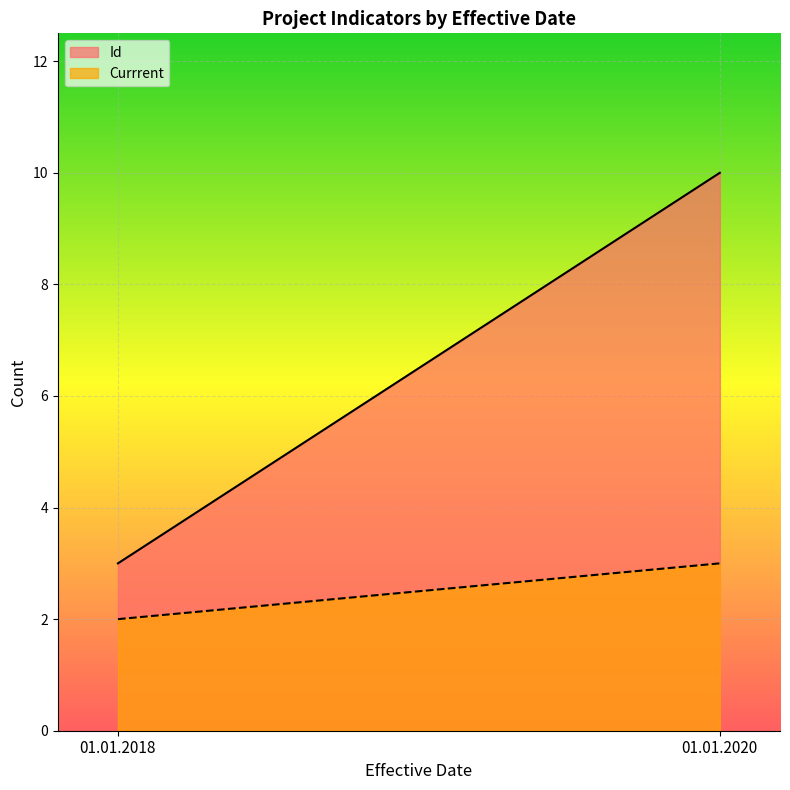

What is the difference between the highest and lowest values at 01.01.2018?

1